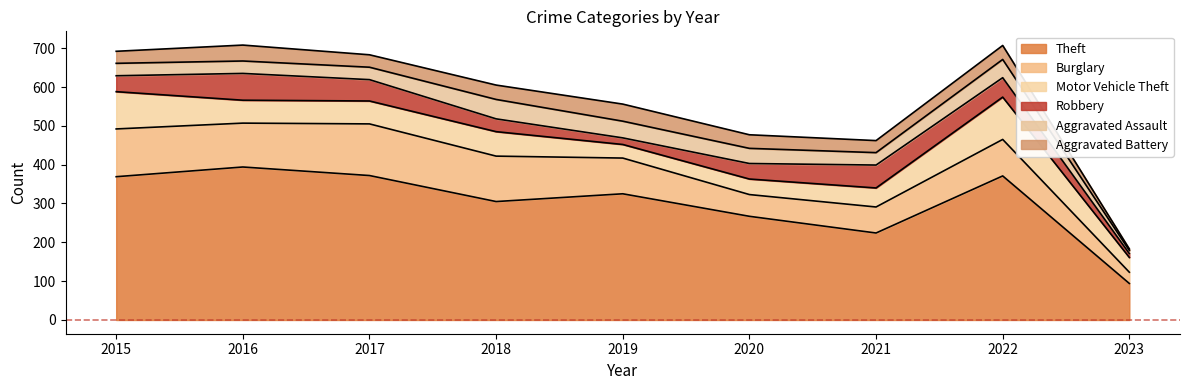

What is the difference between the Theft values at 2023 and 2016?

300